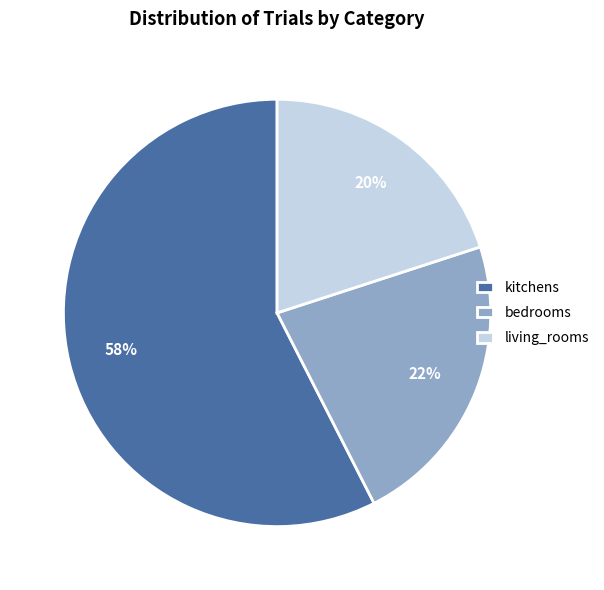

What percentage is the living_rooms slice, to the nearest percent?

20%